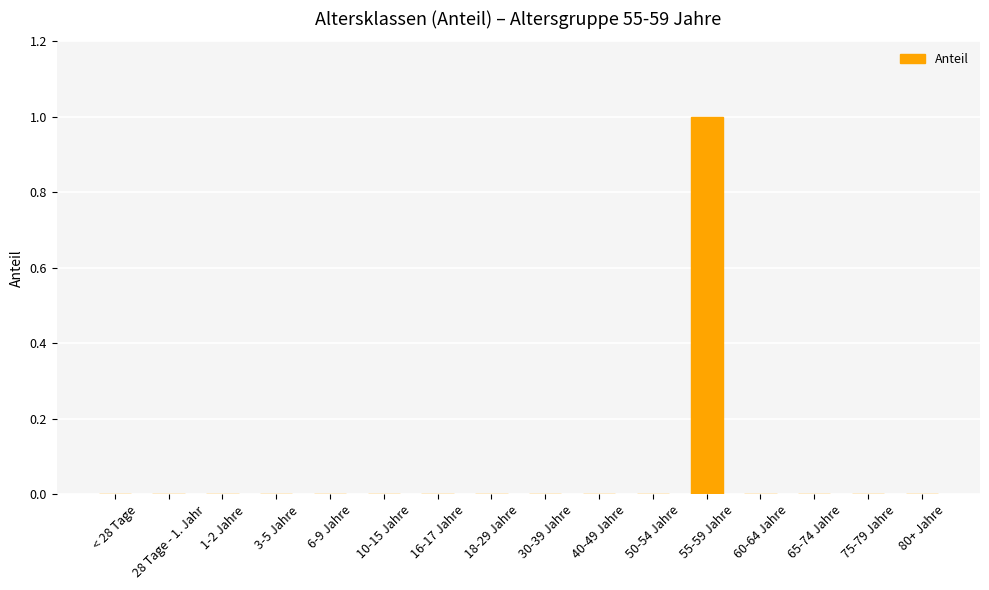

At which category does the chart reach its peak across all series?

55-59 Jahre